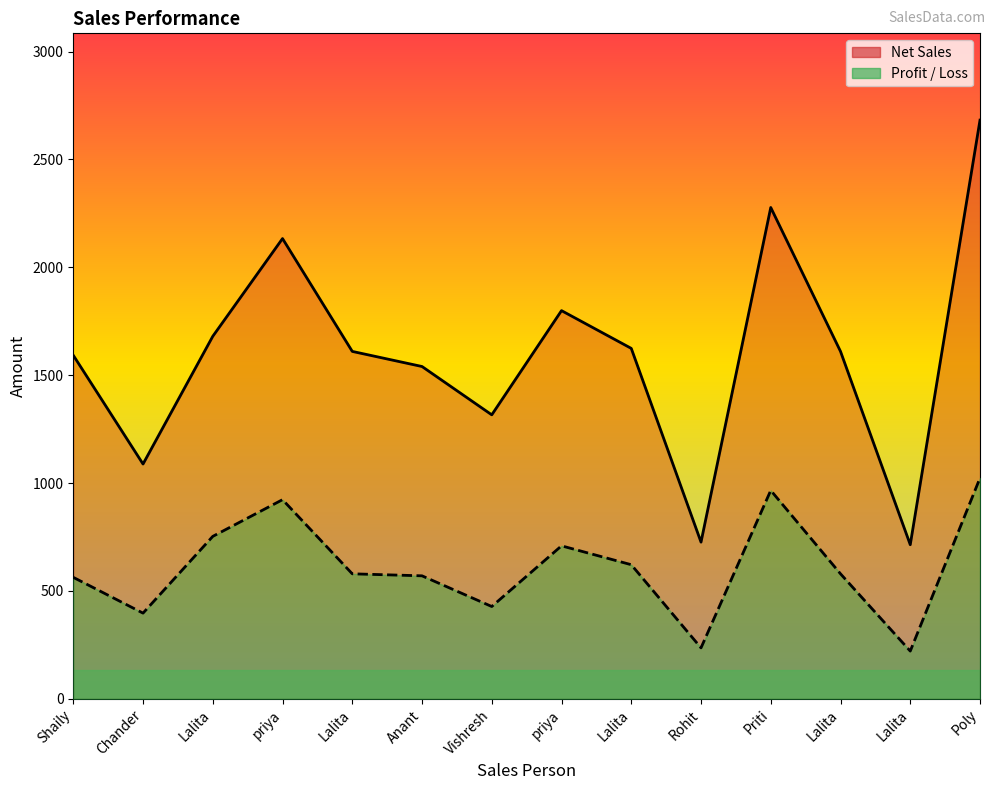

At which label is Profit / Loss closest to 622?

Lalita